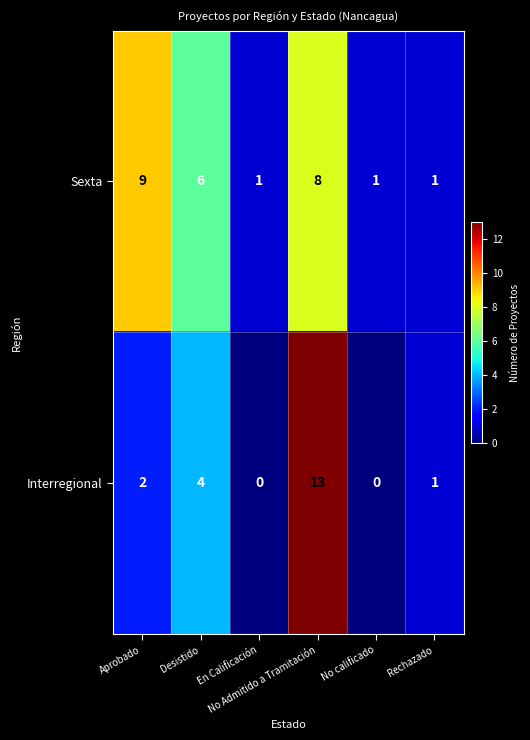

What is the spread (max minus min) of values at No Admitido a Tramitación?

5